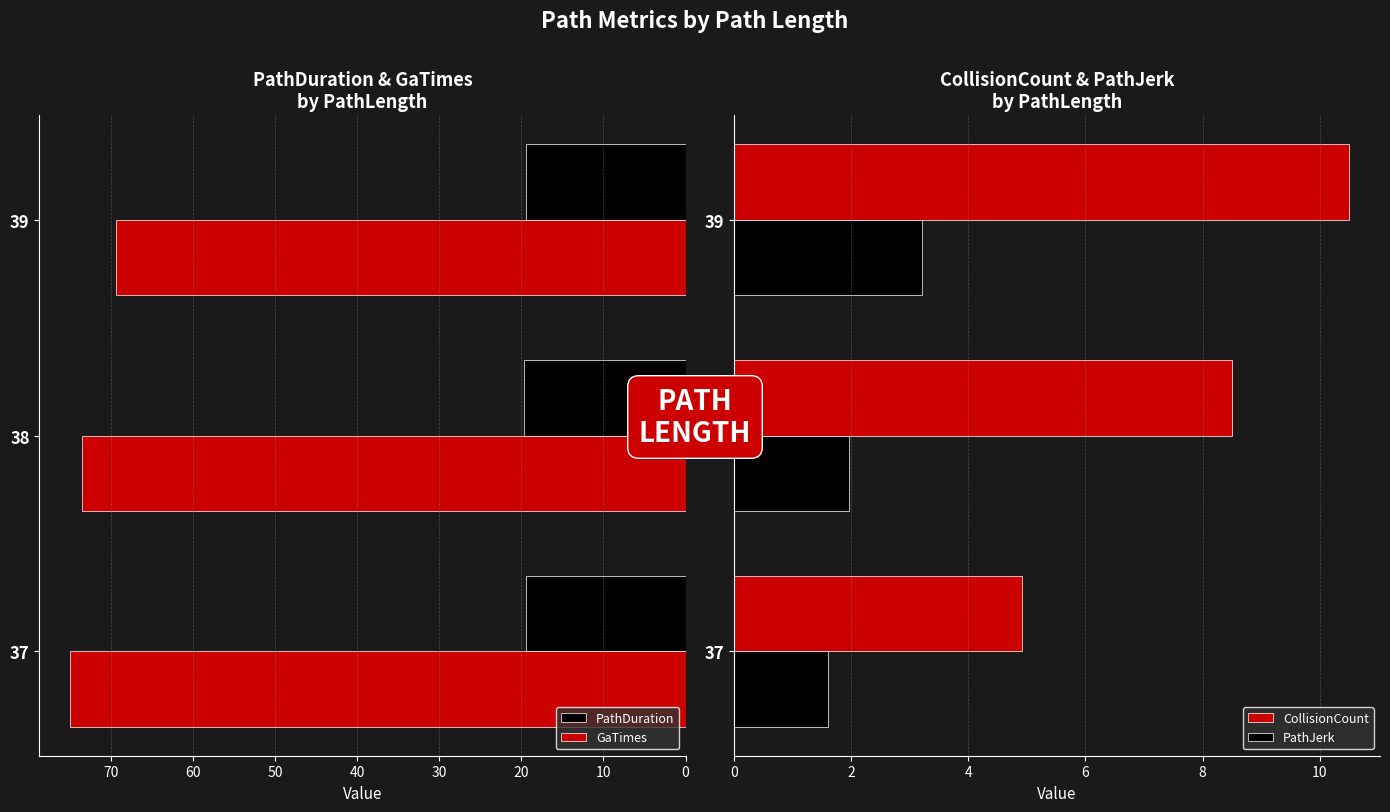

Is the value of GaTimes at 38 greater than the value of PathDuration at 38?

Yes